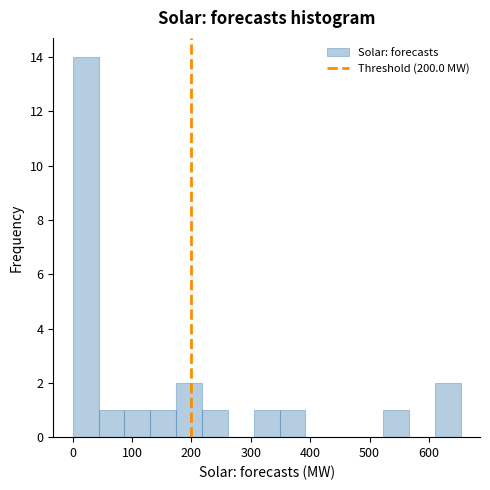

Over which range of the x-axis is the bar tallest?

0 to 40